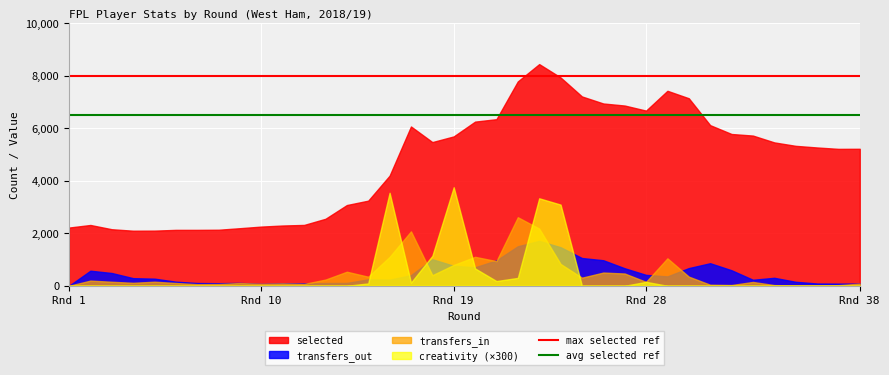

Which series has the largest range (max minus min)?

selected